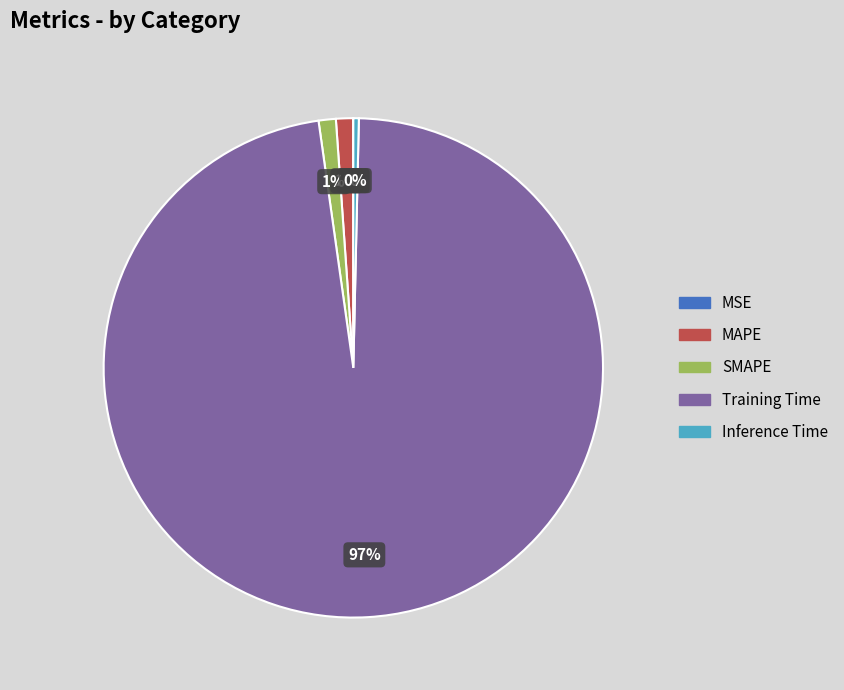

To the nearest percent, what is the average slice percentage?

20%